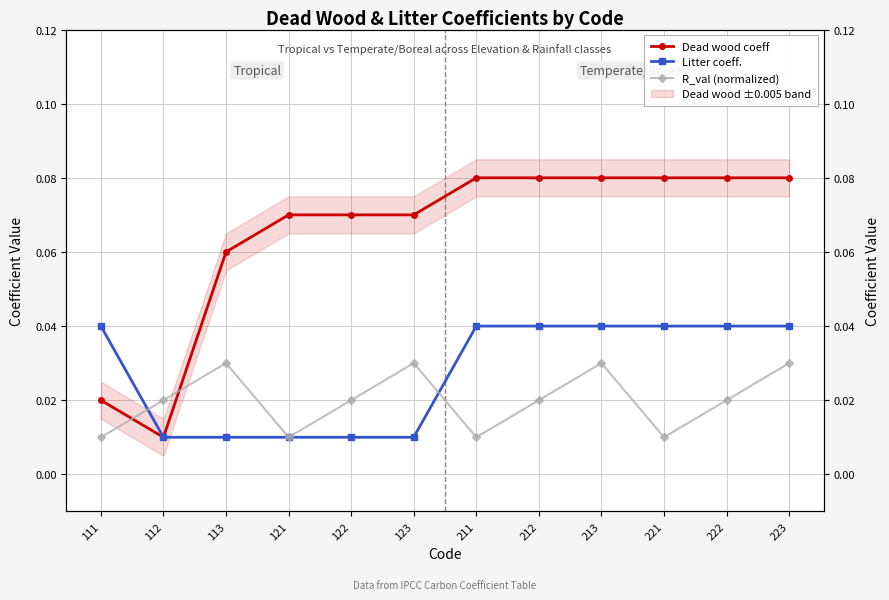

Which series has the largest total across all categories?

Dead wood coeff